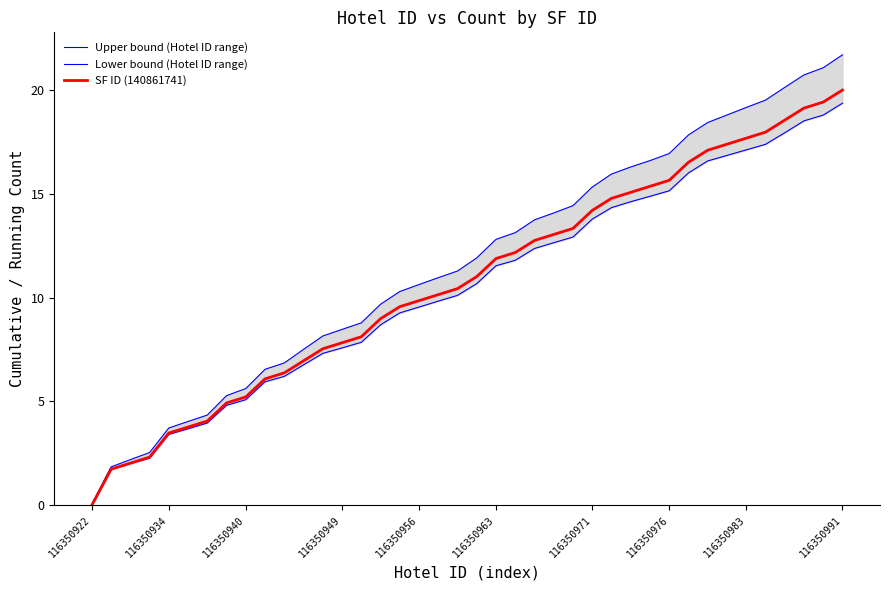

How many data points in Upper bound (Hotel ID range) are less than 11?

19